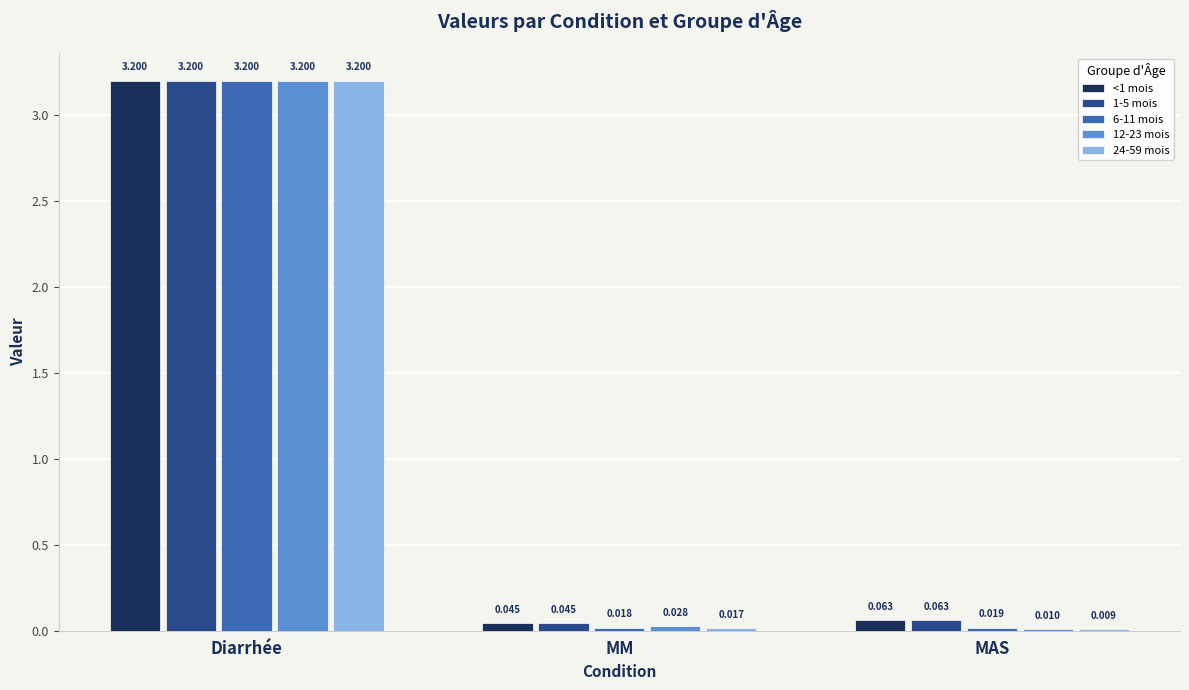

What are all the series names shown in the legend?

<1 mois, 1-5 mois, 6-11 mois, 12-23 mois, 24-59 mois